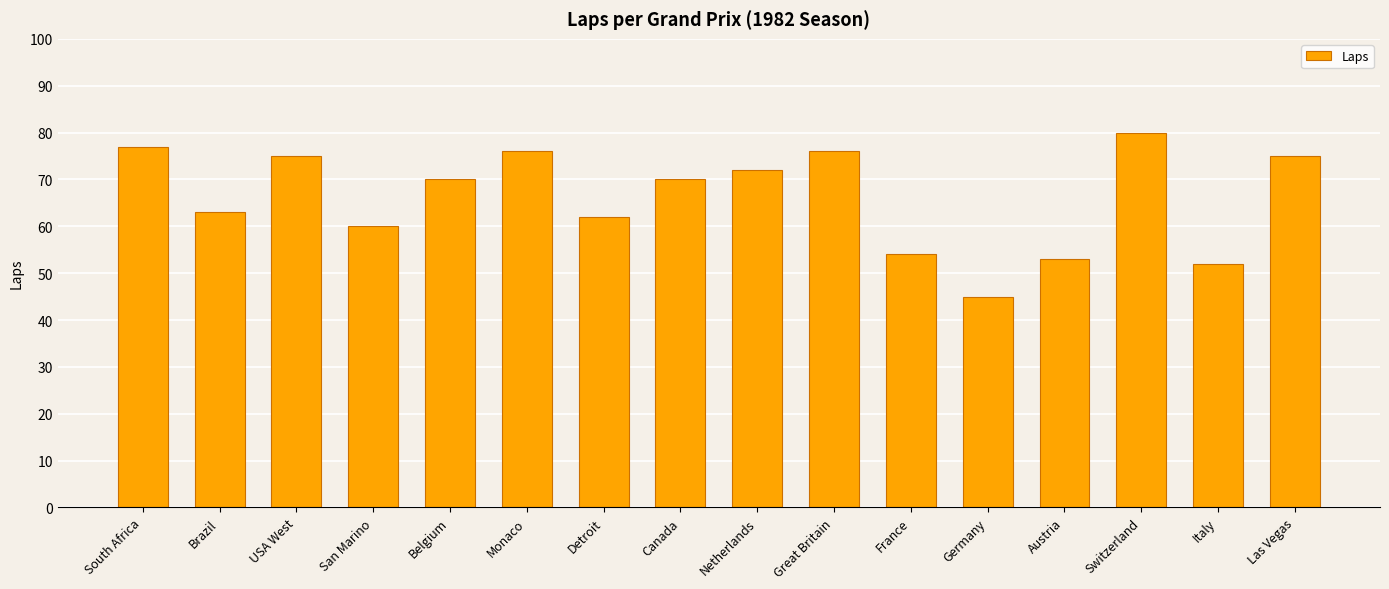

What is the value of the 9th bar from the left?

72